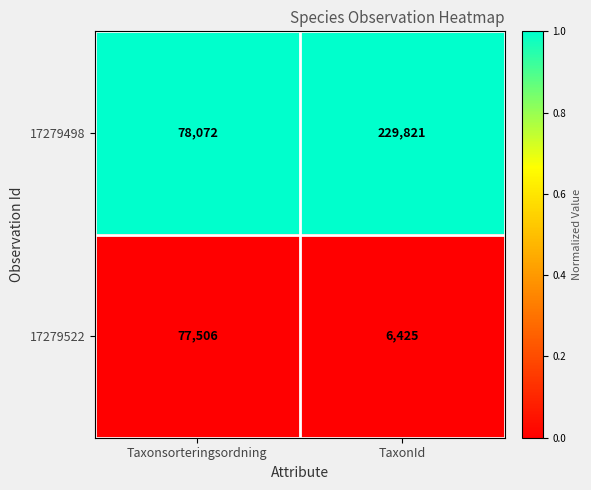

What is the difference between the highest and lowest values at Taxonsorteringsordning?

566